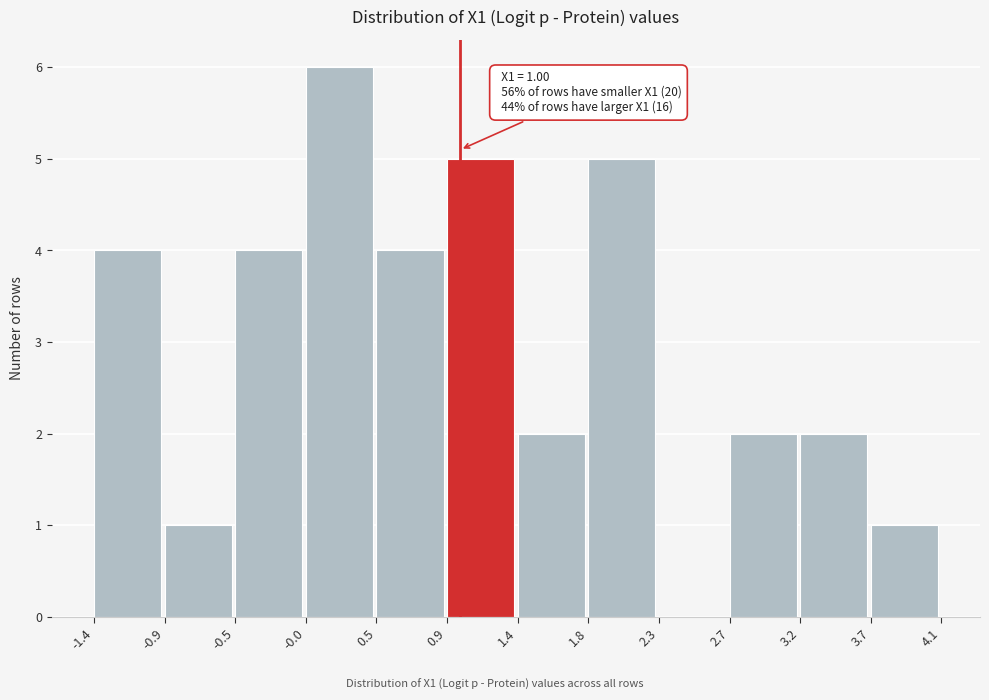

Which range on the x-axis has the tallest bar?

-0.0 to 0.5